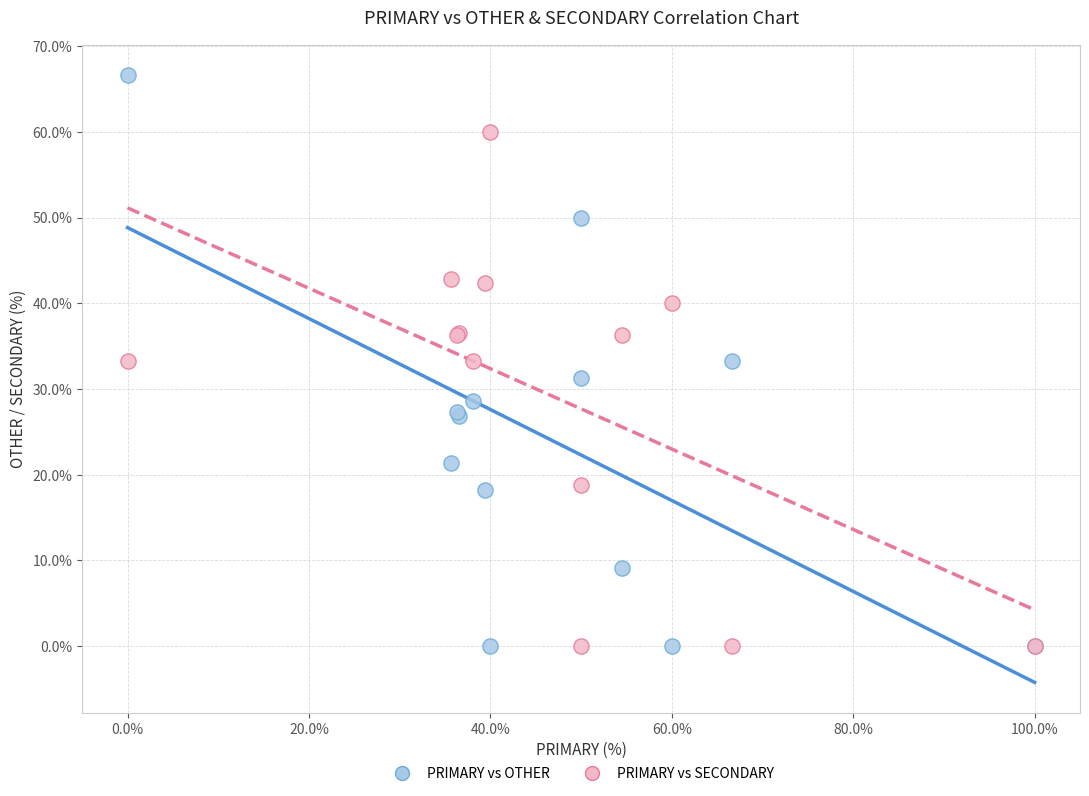

Which series contains the highest Y value?

PRIMARY vs OTHER